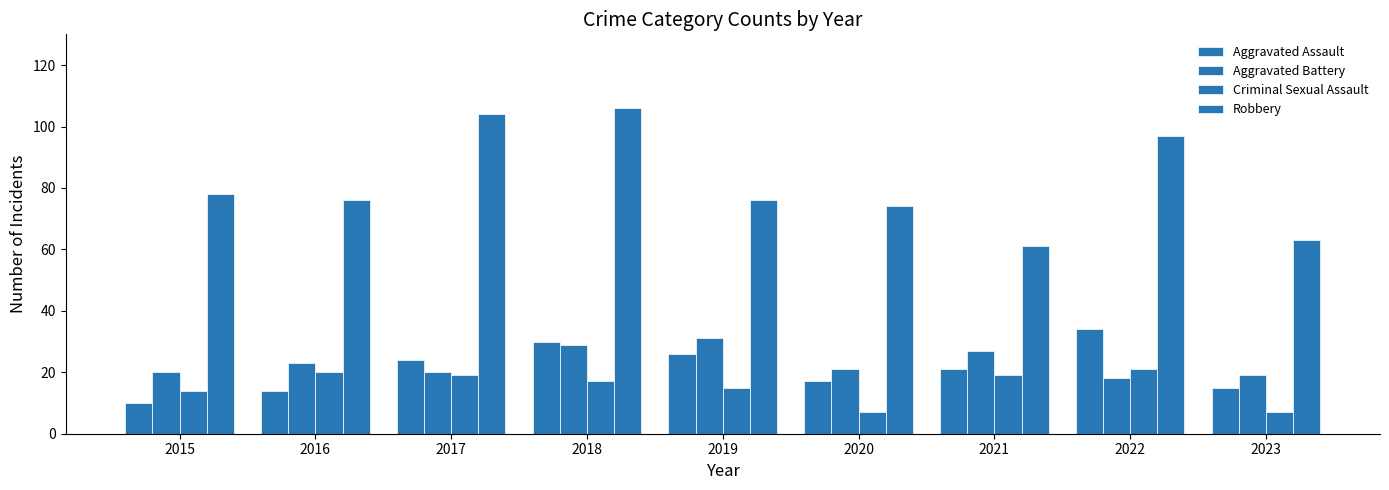

How many groups of bars are there?

9